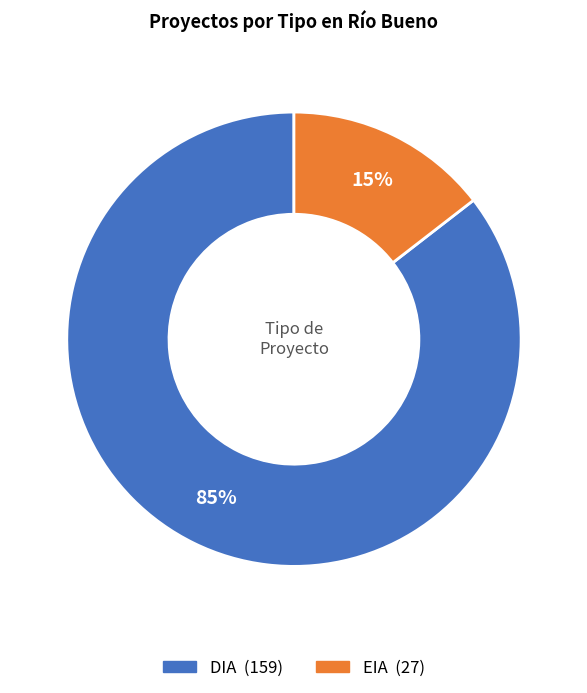

Is it true that DIA is 94% of the pie?

False